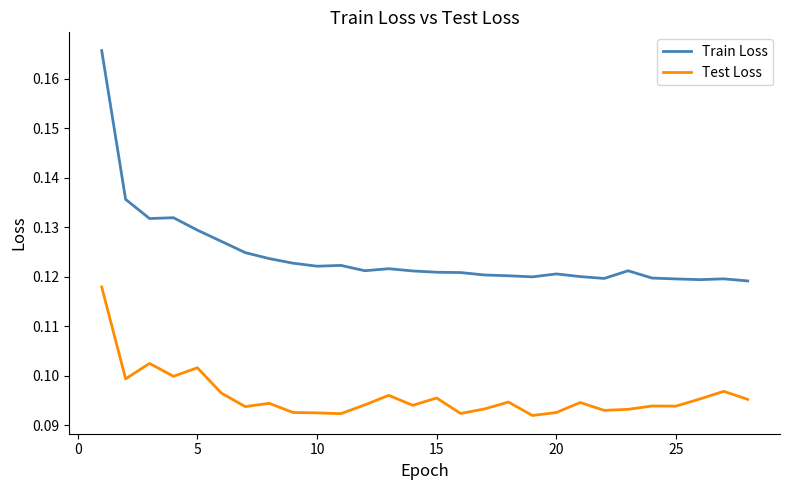

True or false: Train Loss and Test Loss cross at least once.

False